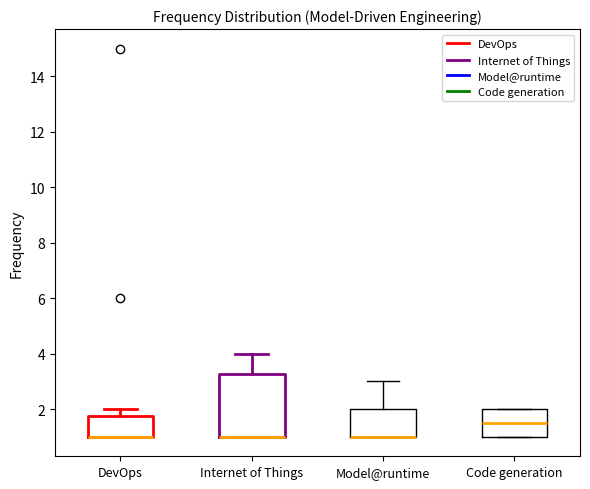

Reading left to right, read every box against the y-axis: the position of its median line, the range the box covers, and the ends of its whiskers. The values are not printed on the chart, so give them approximately, as read against the axis.

DevOps: median 1.0 (drawn on the box's lower edge), box 1.0 to 1.8, whiskers 1.0 to 2.0
Internet of Things: median 1.0 (drawn on the box's lower edge), box 1.0 to 3.2, whiskers 1.0 to 4.0
Model@runtime: median 1.0 (drawn on the box's lower edge), box 1.0 to 2.0, whiskers 1.0 to 3.0
Code generation: median 1.6, box 1.0 to 2.0, whiskers 1.0 to 2.0